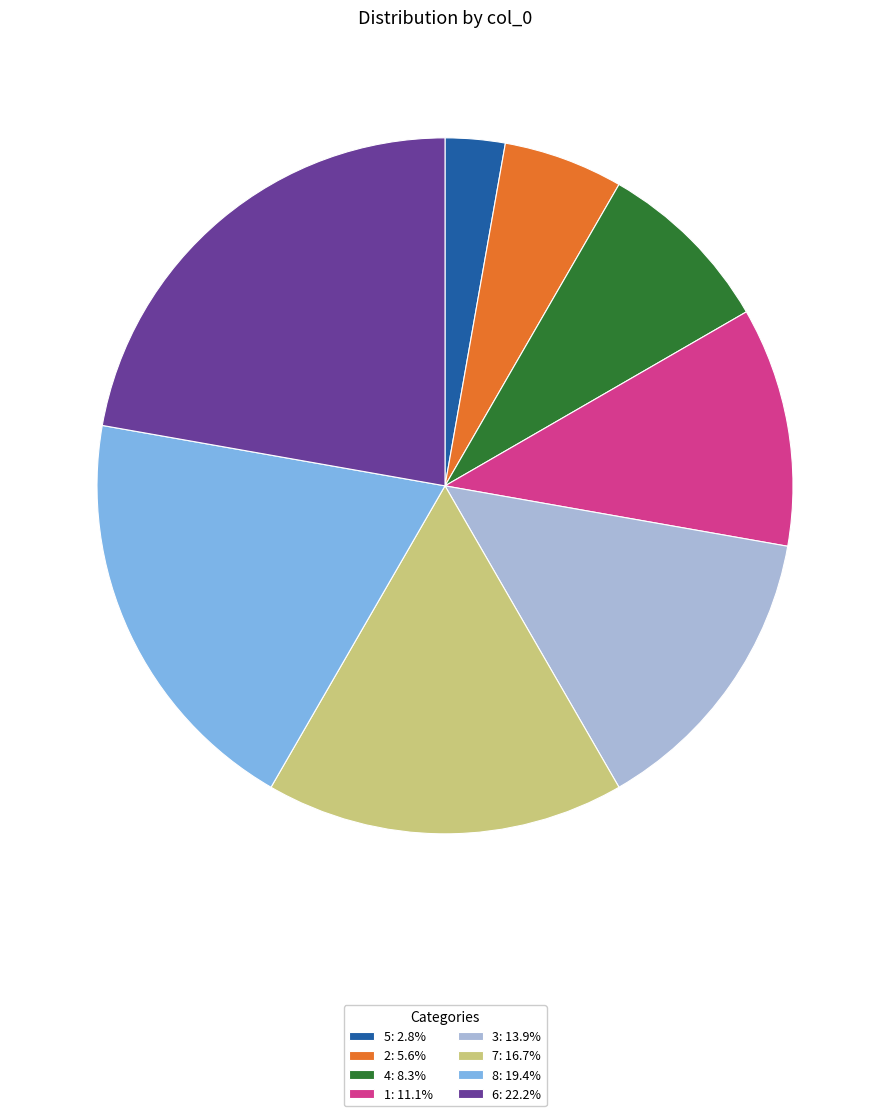

Is there any slice that represents more than half of the pie?

No